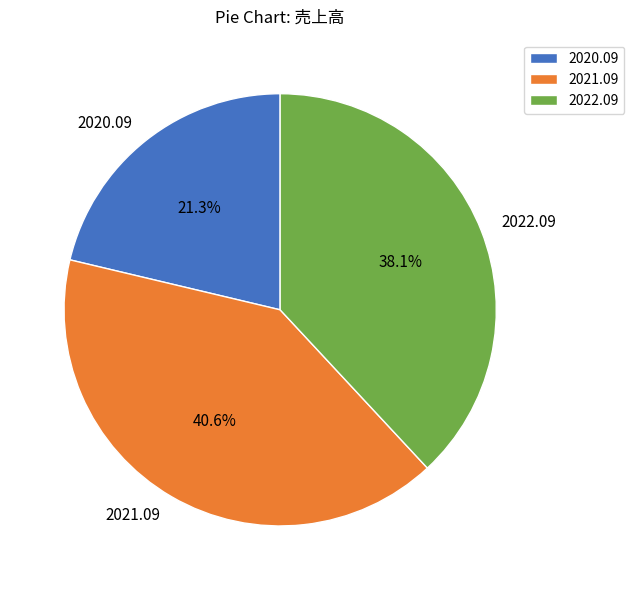

What is the ratio of the value at 2022.09 to the value at 2020.09?

1.8